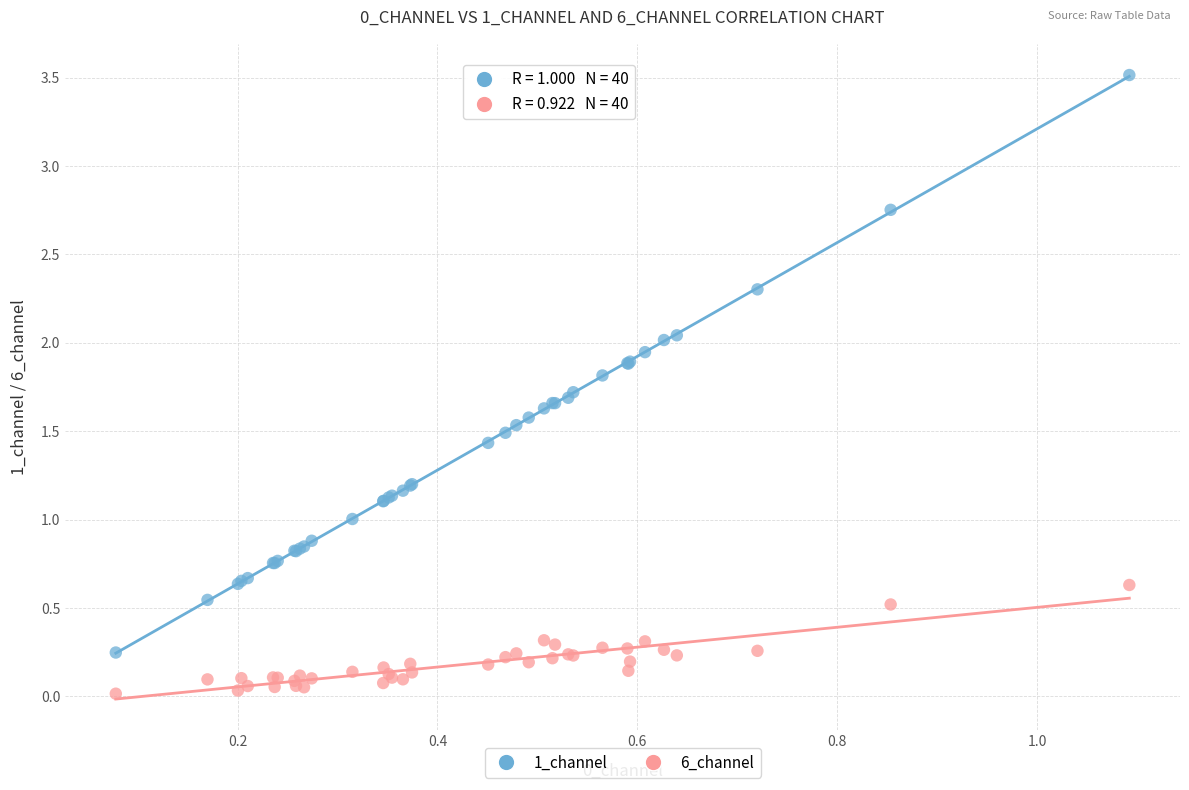

What is the X range (max minus min) for the scatter plot?

1.0